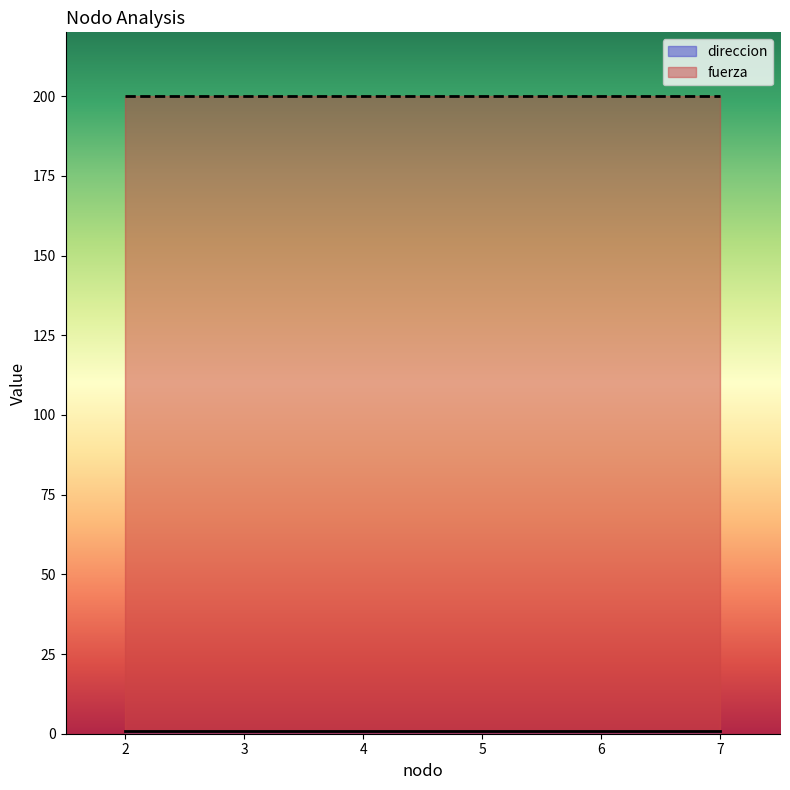

List the series in order of their overall mean, lowest first.

direccion, fuerza